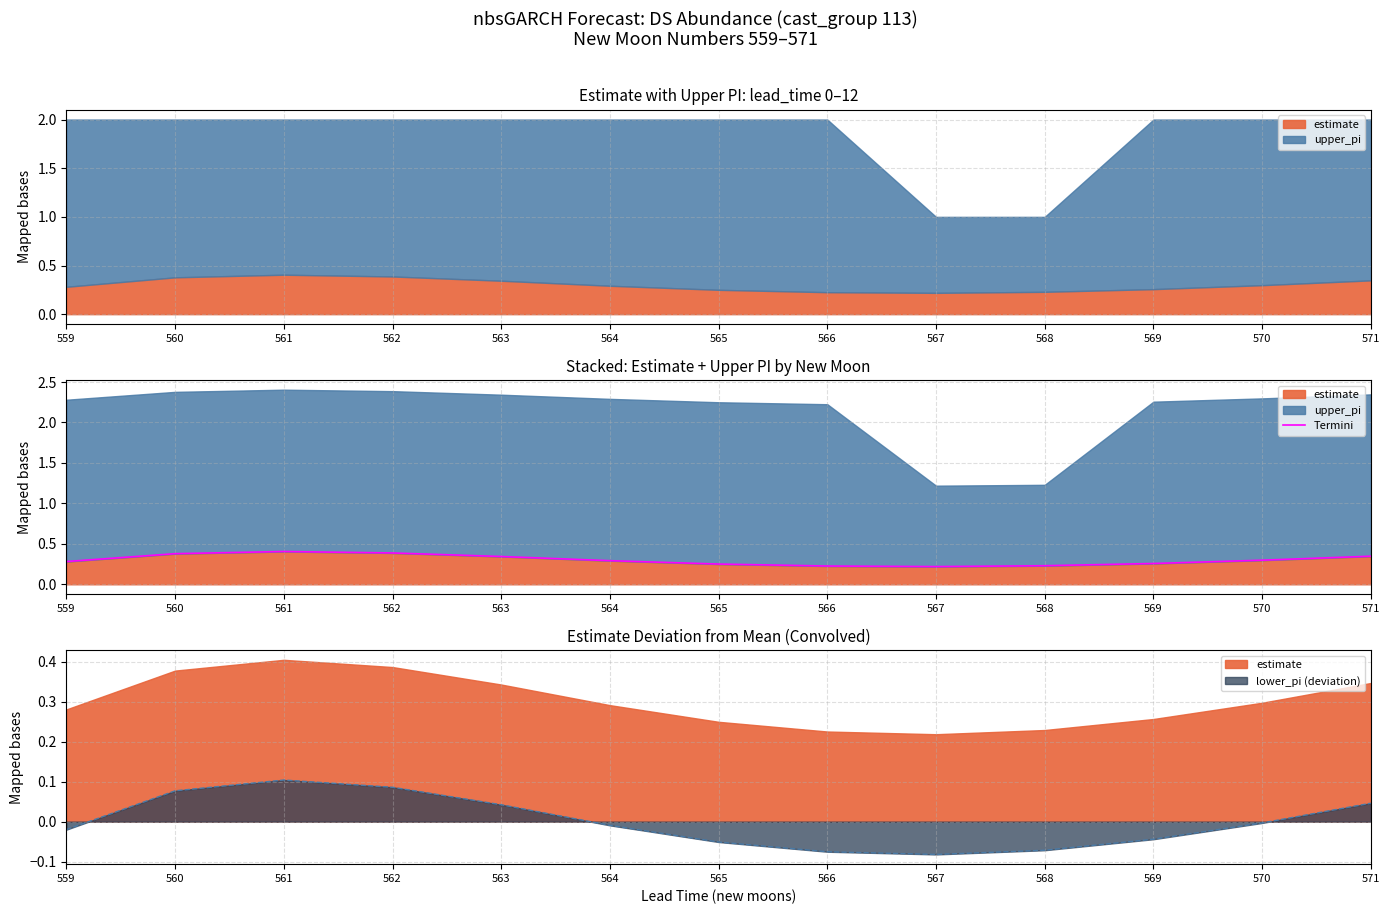

Rank the categories by value from lowest to highest.

567, 566, 568, 565, 569, 559, 564, 570, 563, 571, 560, 562, 561